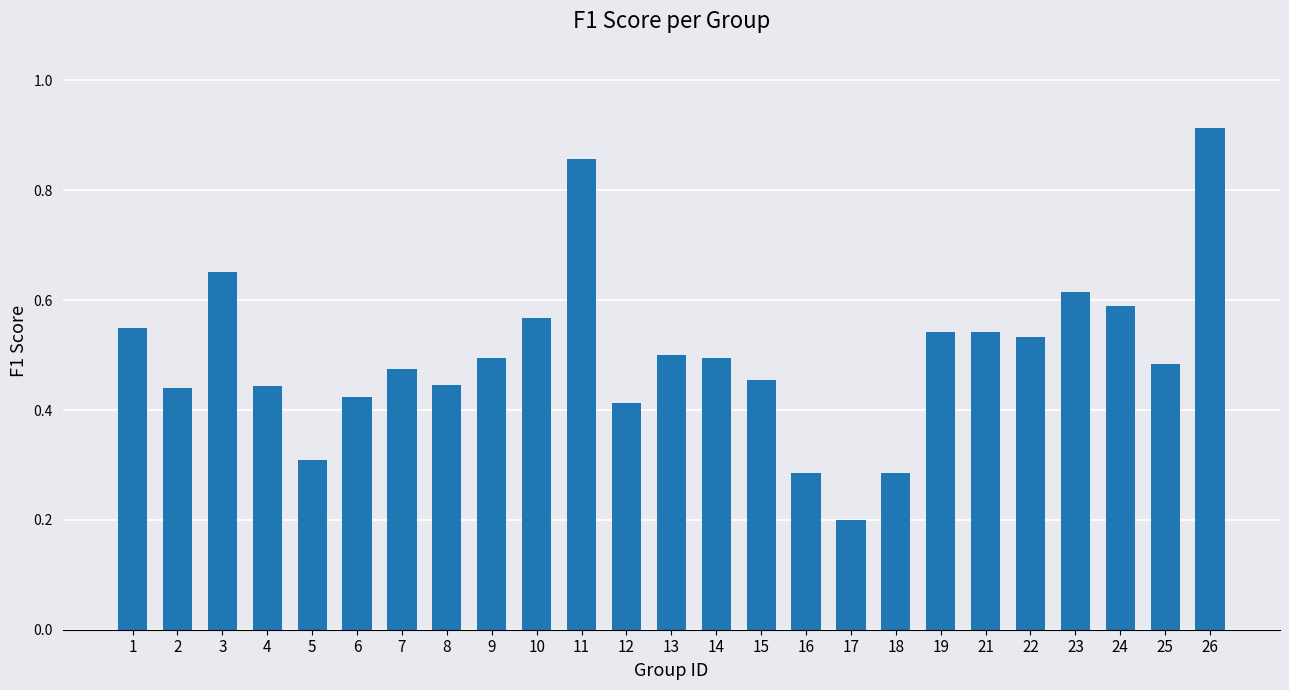

The value at 5 is 0.3. True or false?

True